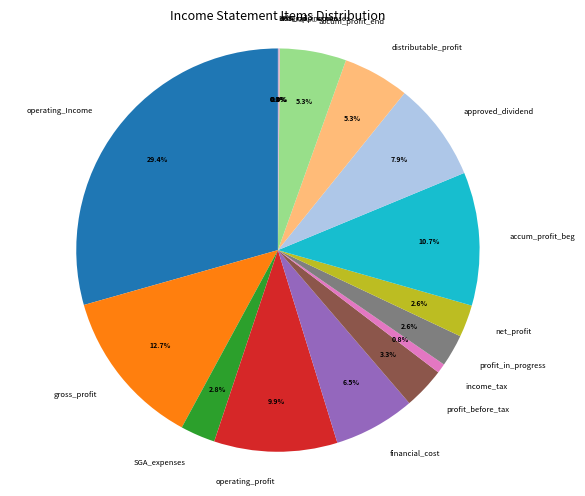

To the nearest percent, what percentage of the pie is operating_Income?

29%